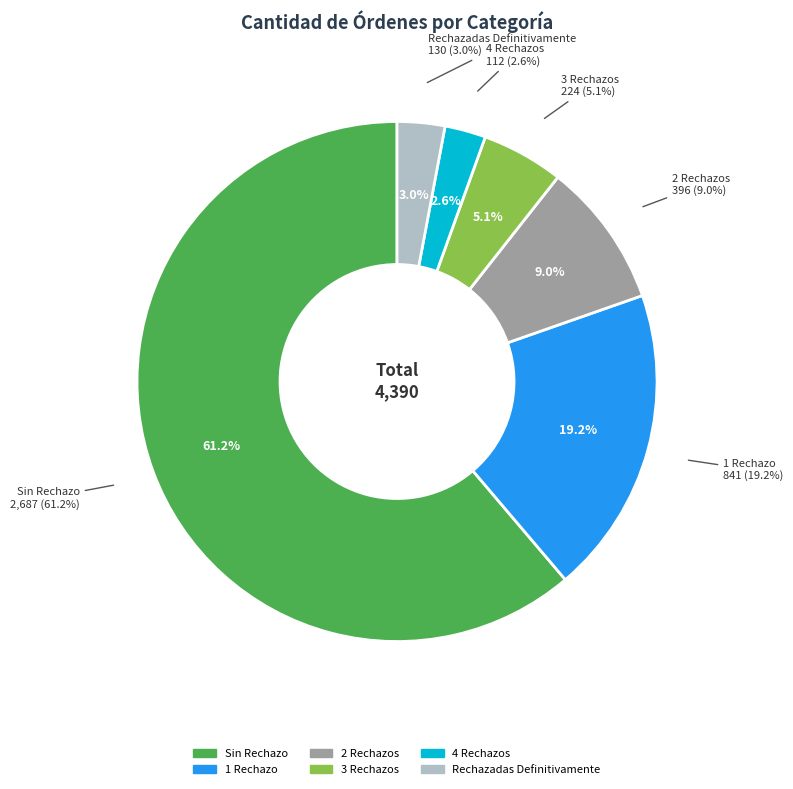

Count the number of slices in the pie.

6